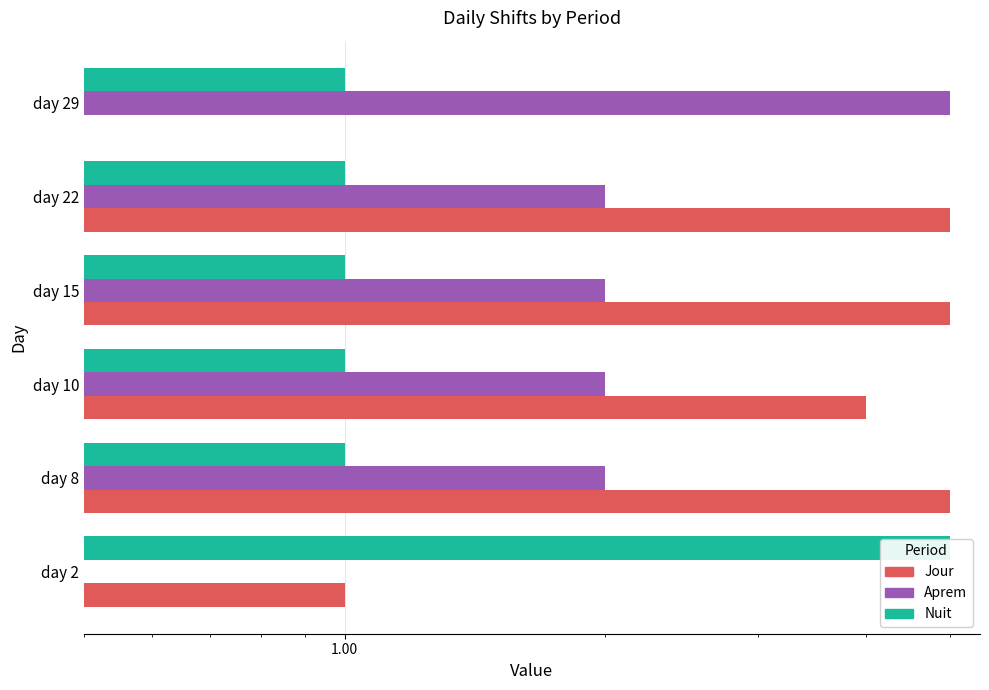

Reading right to left, list all the values displayed in this chart.

Jour: 0	5	5	4	5	1
Aprem: 5	2	2	2	2	0
Nuit: 1	1	1	1	1	5